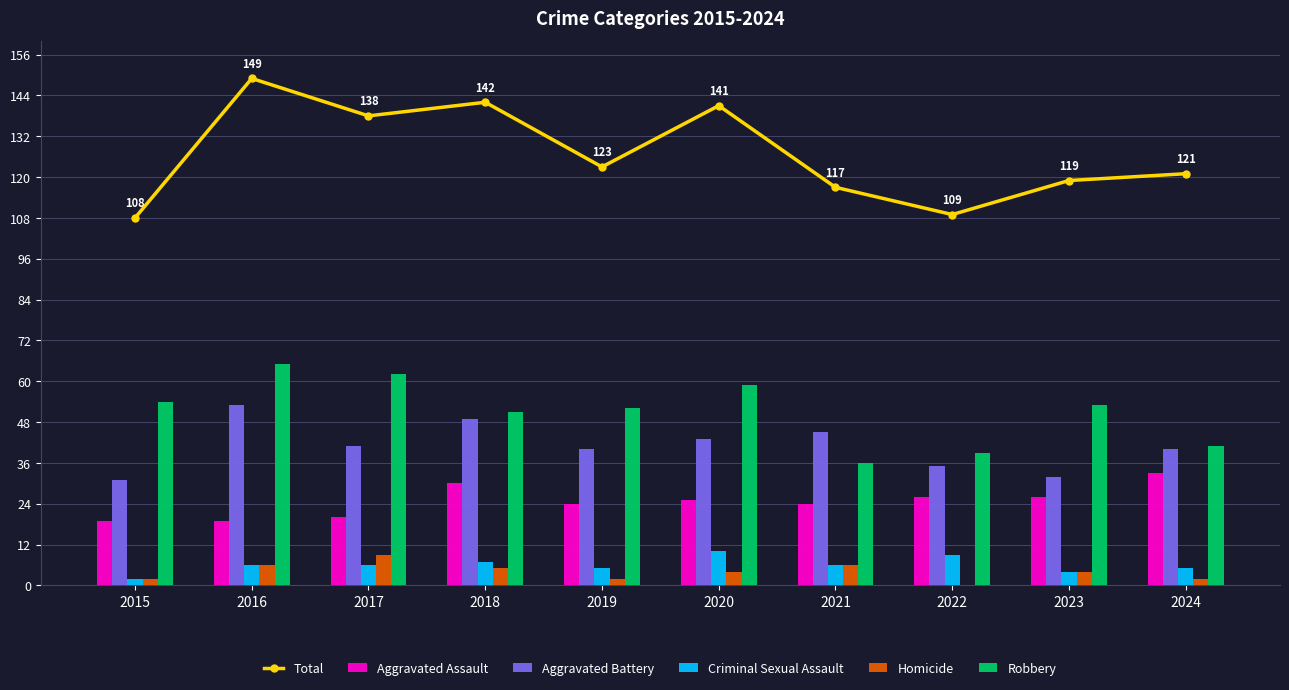

List the series in order of their peak value, highest first.

Total, Robbery, Aggravated Battery, Aggravated Assault, Criminal Sexual Assault, Homicide